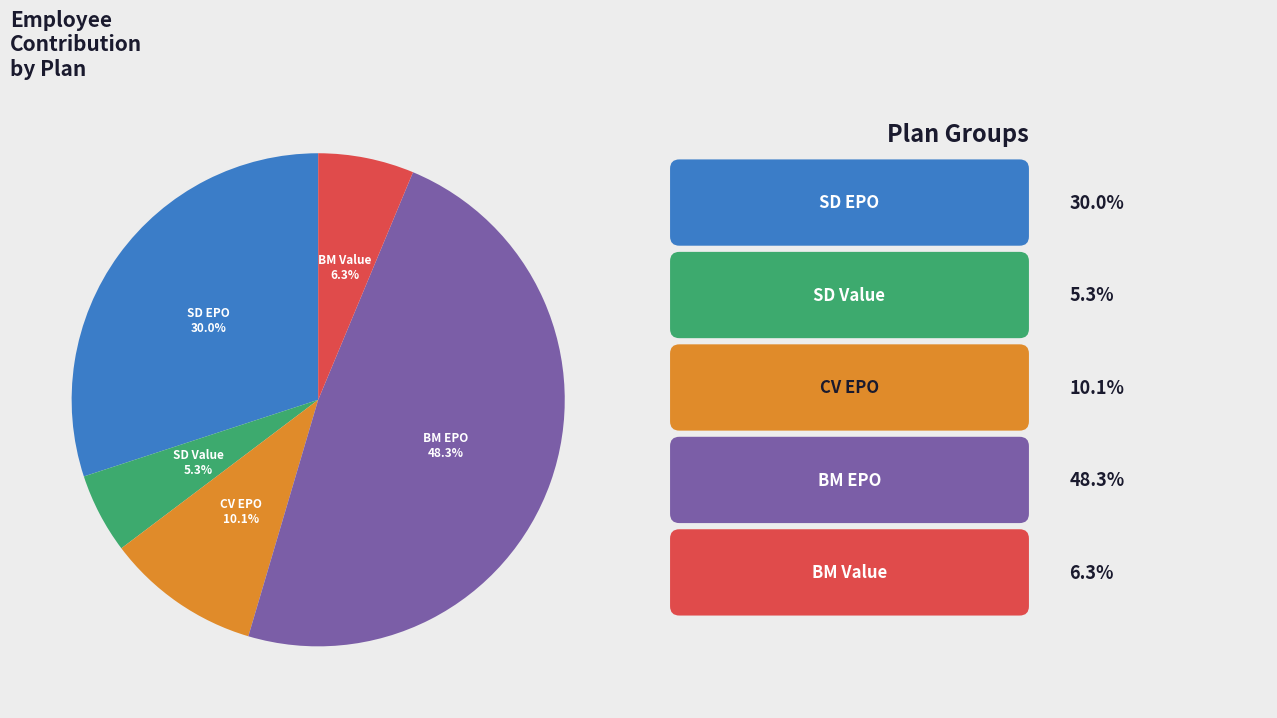

Is there a majority slice in this chart?

No